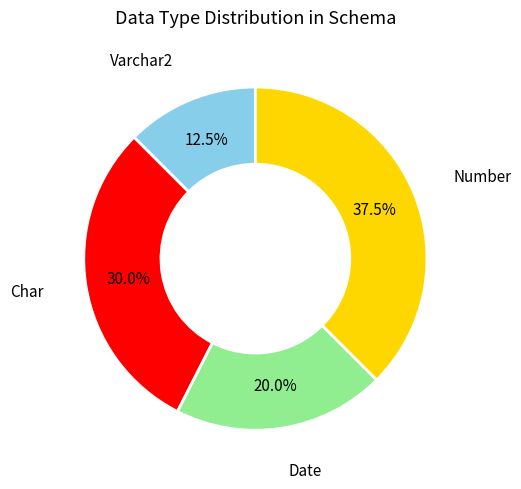

Which slice is the smallest?

Varchar2